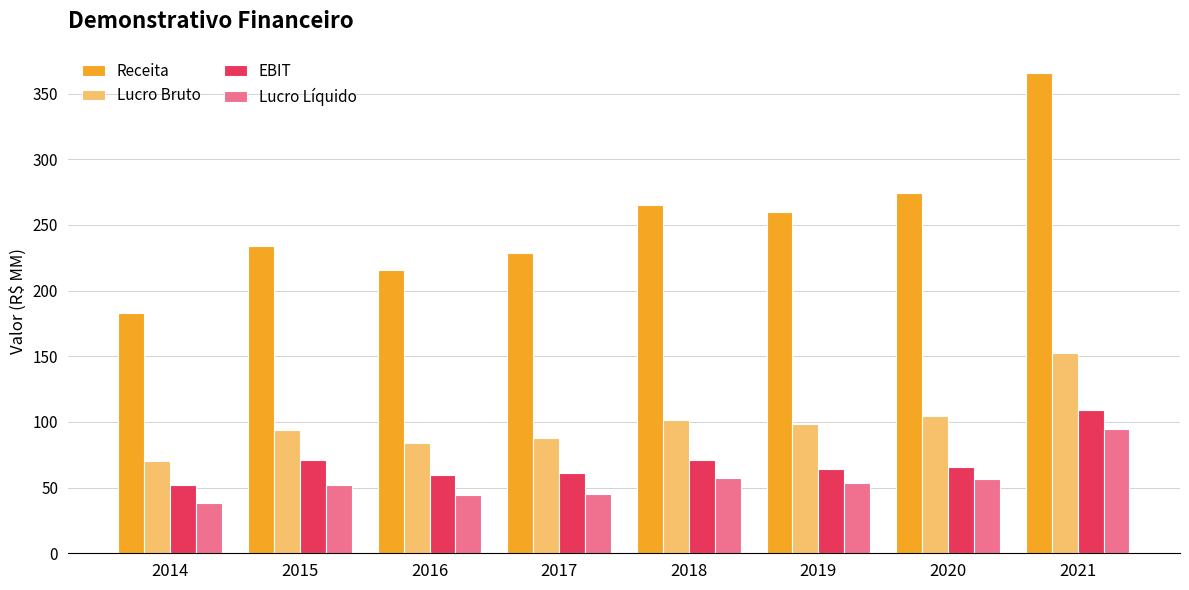

What is the sum of all Lucro Bruto values?

793.3